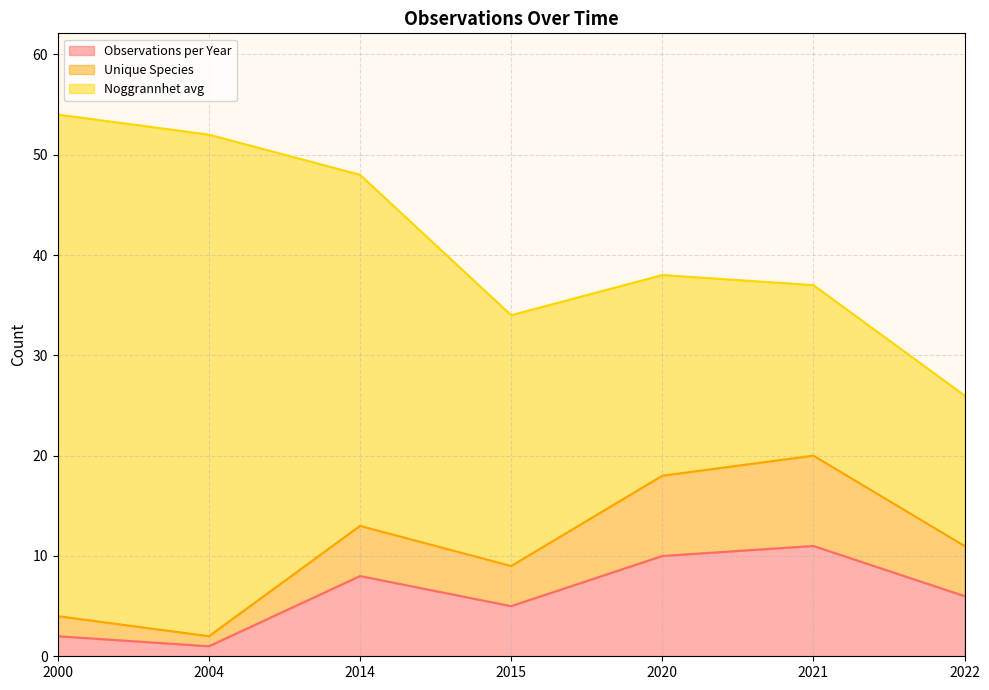

What is the sum of all Unique Species values?

77